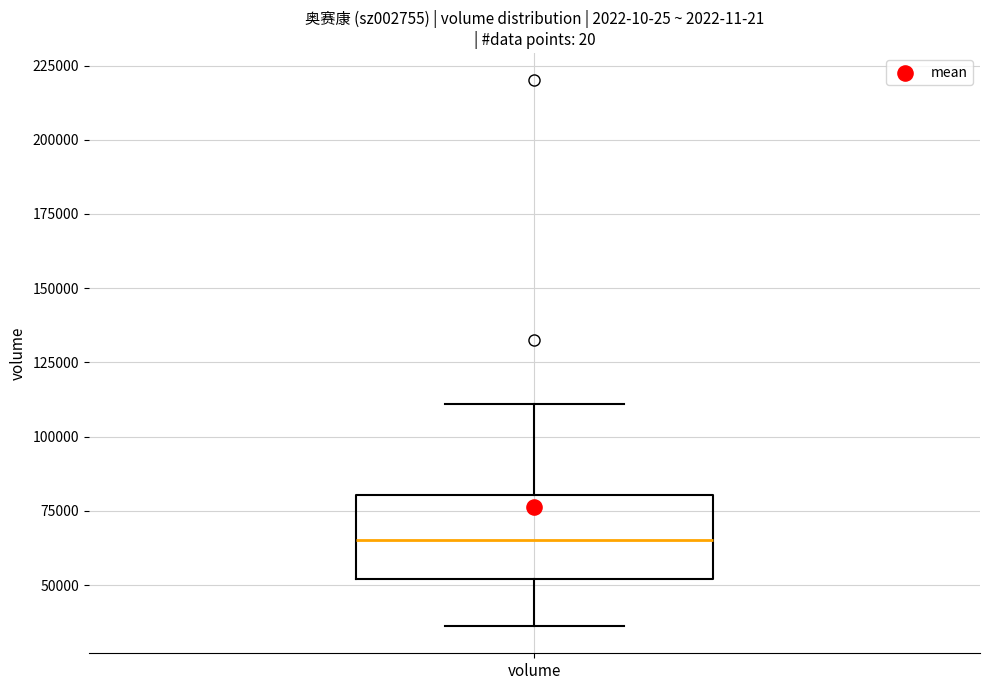

Where does the upper whisker of the box for volume end on the y-axis? The values are not printed on the chart, so give them approximately, as read against the axis.

110000